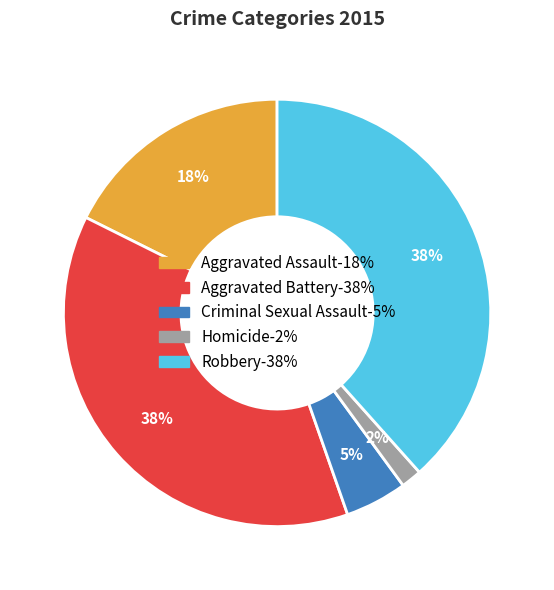

What is the smallest slice in the pie chart?

Homicide